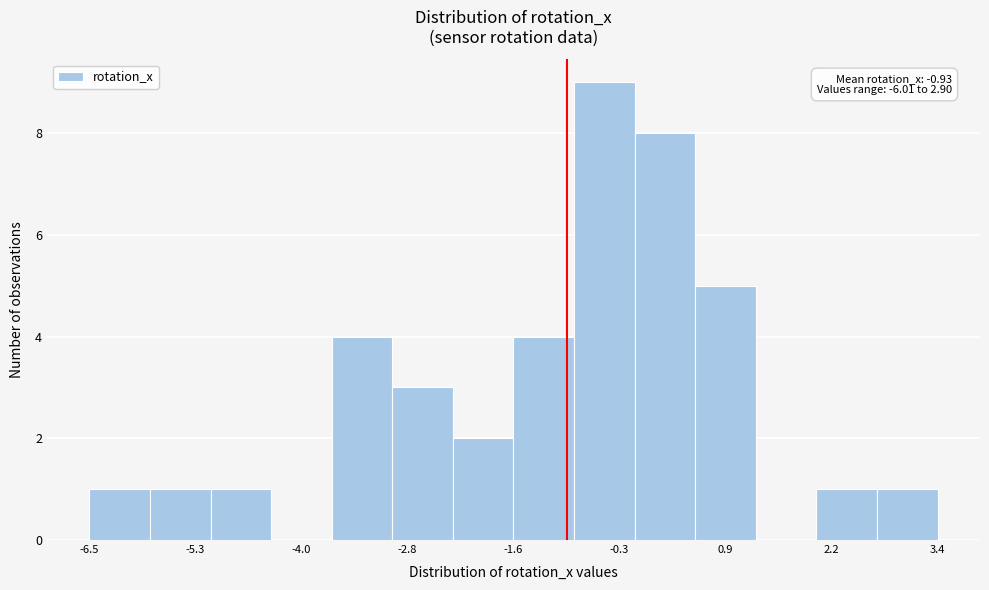

Read against the x-axis, roughly where is the centre of the tallest bar?

-0.4